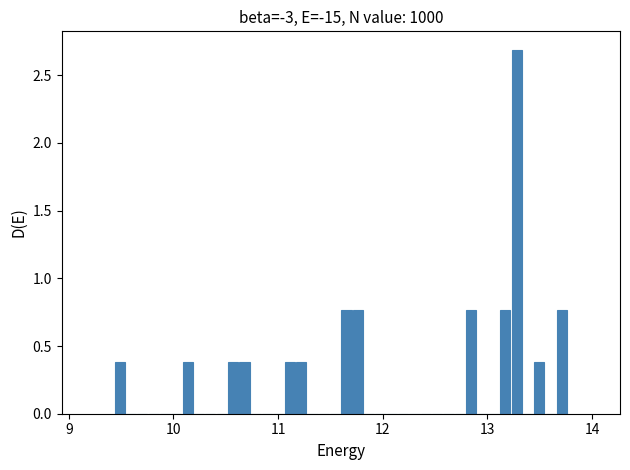

Read against the x-axis, roughly where is the centre of the tallest bar?

13.3